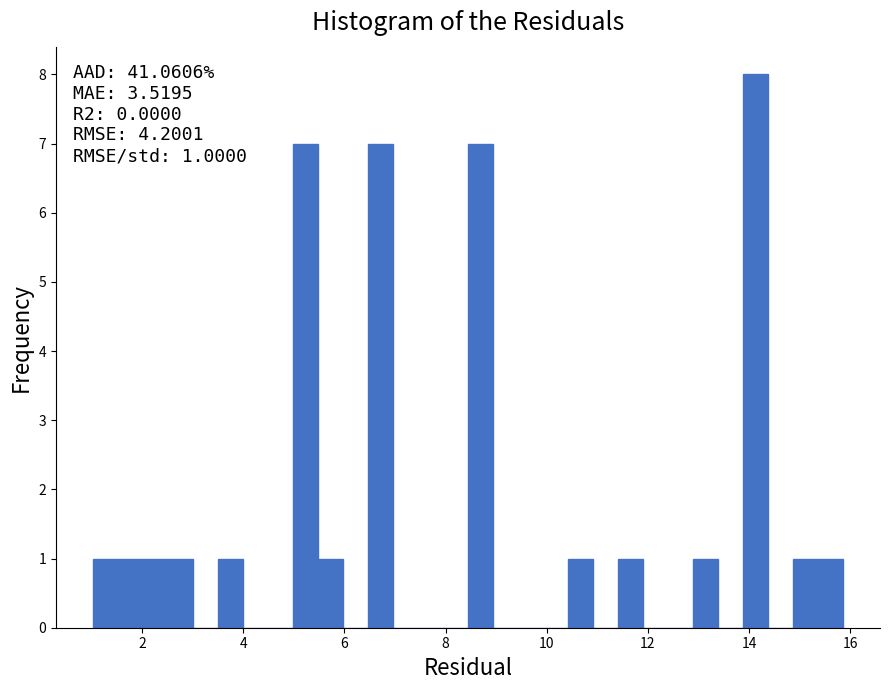

Read against the x-axis, roughly where is the centre of the tallest bar?

14.2